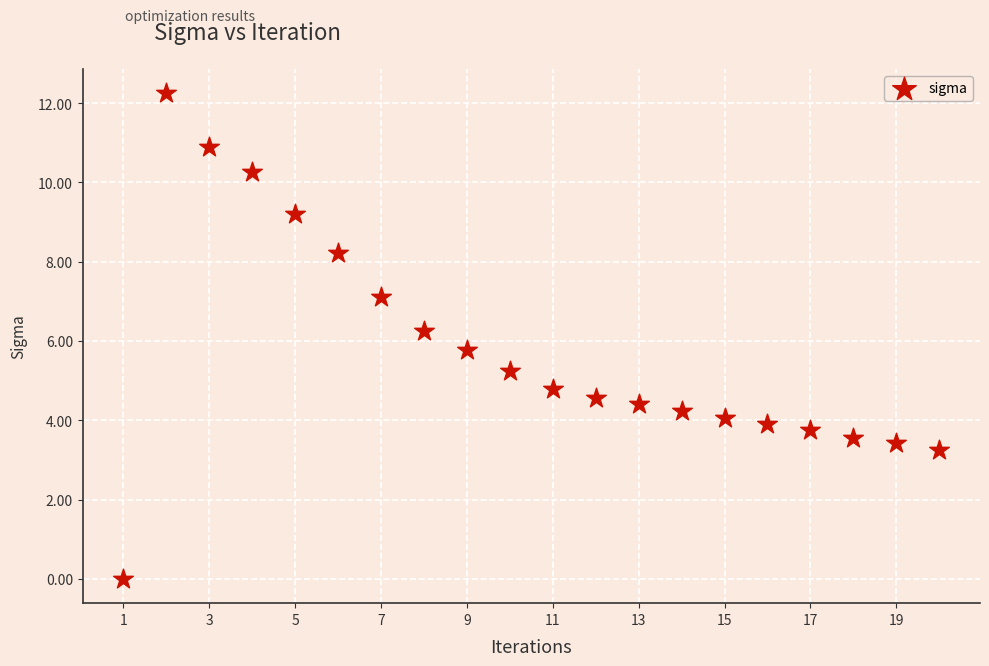

What is the range of X values (max minus min)?

19.0